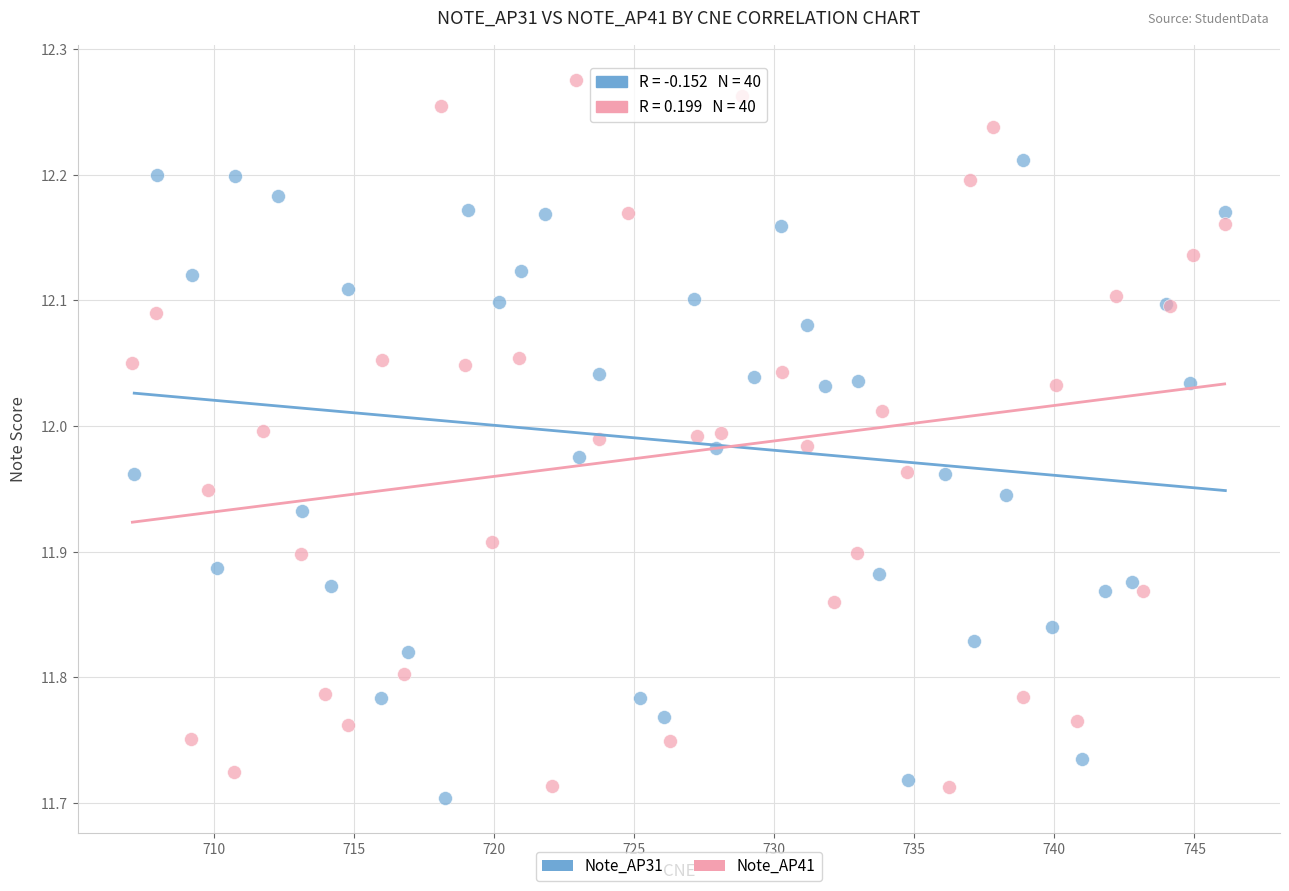

Which series has the largest Y range (max minus min)?

Note_AP41